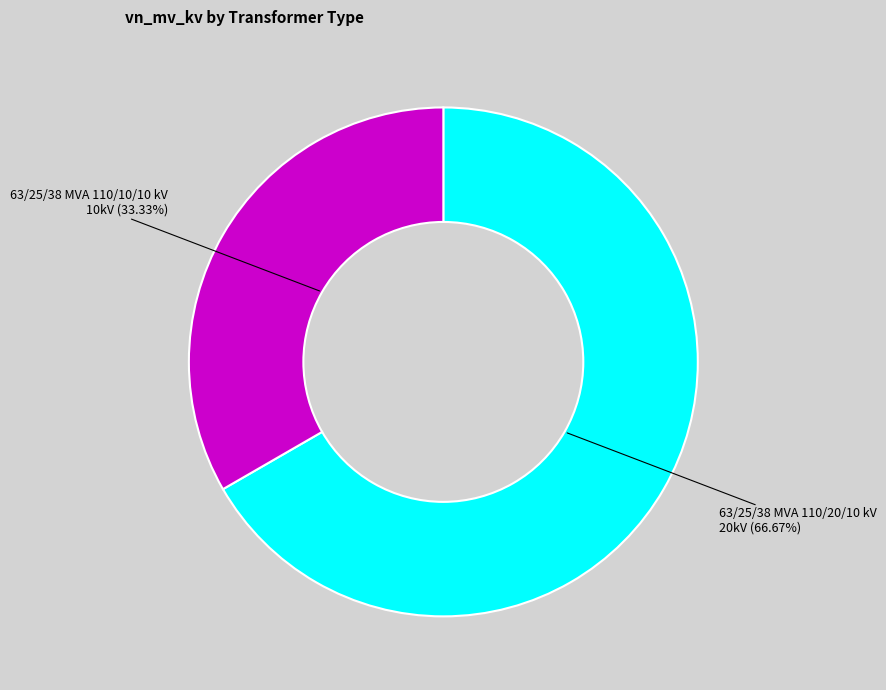

Is there a majority slice in this chart?

Yes